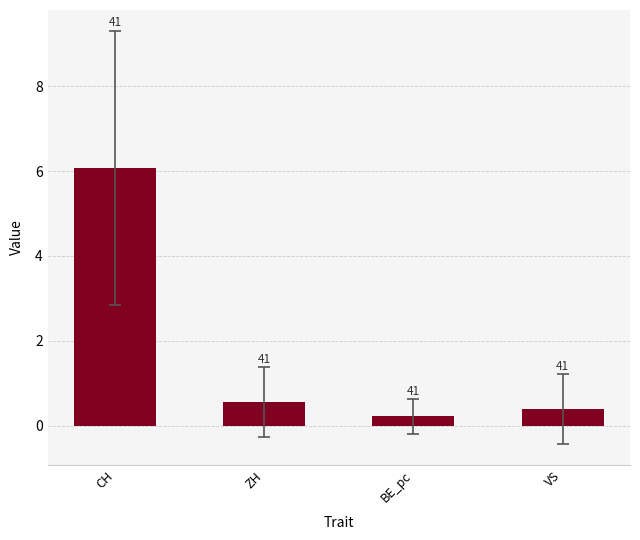

Reading left to right, list all the values displayed in this chart.

CH=6.1	ZH=0.6	BE_pc=0.2	VS=0.4